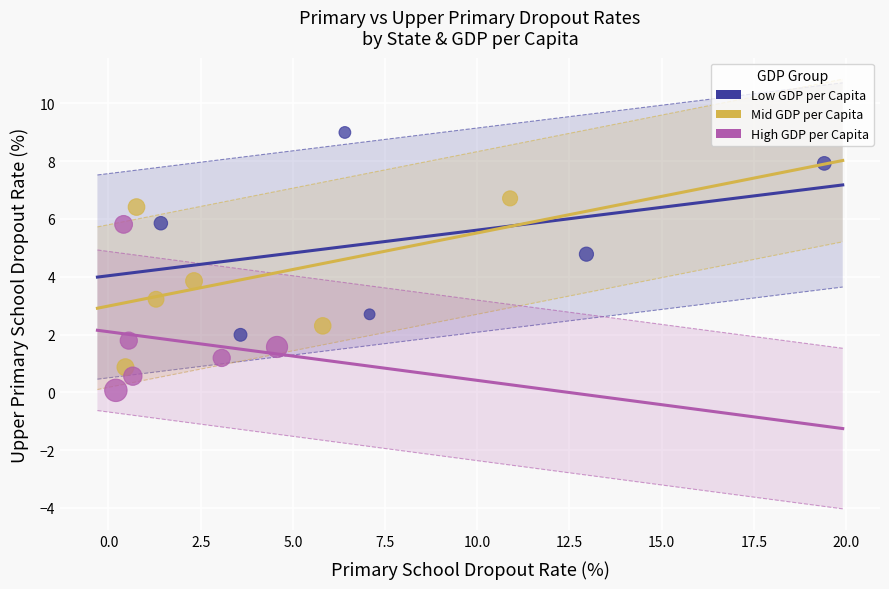

What are all the series names shown in the legend?

Low GDP per Capita, Mid GDP per Capita, High GDP per Capita